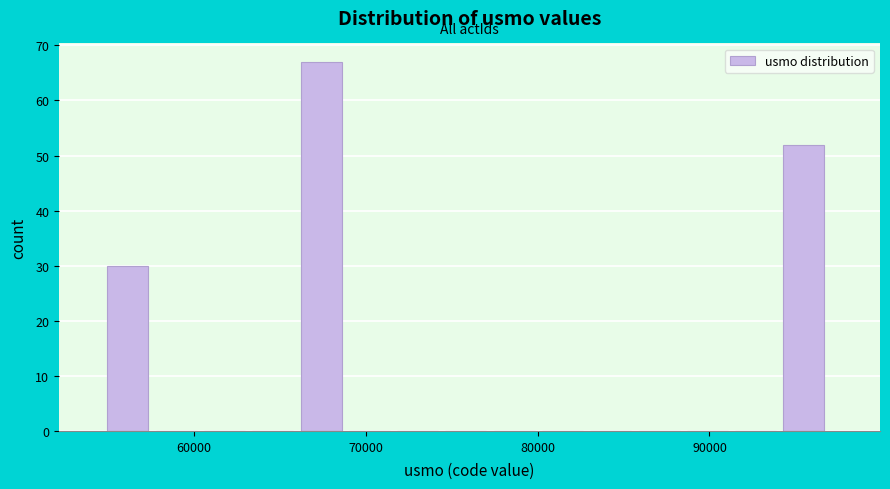

Read against the x-axis, roughly where is the centre of the tallest bar?

67000